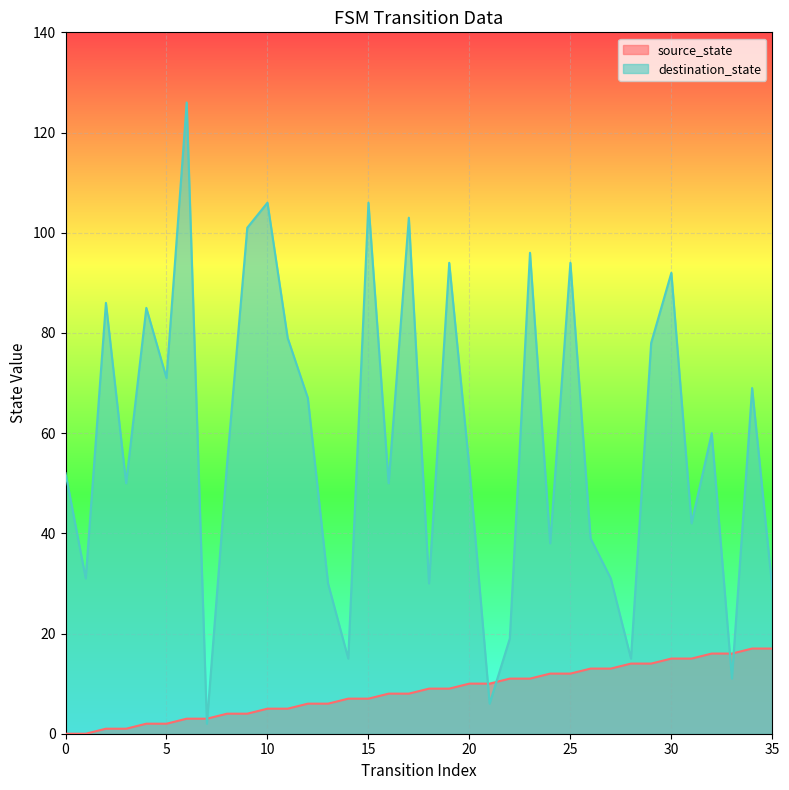

Count the number of categories in the chart.

36